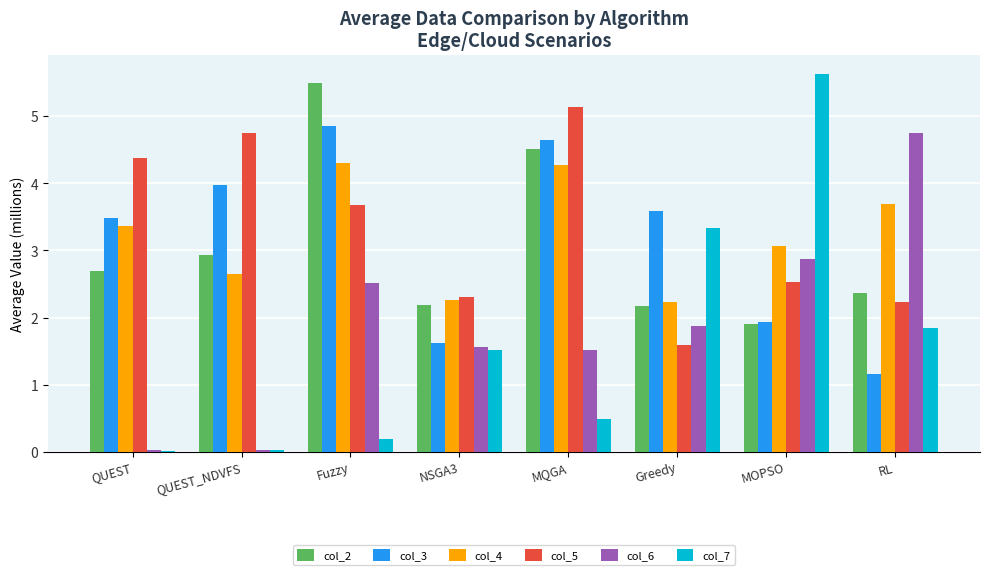

How many groups of bars are there?

8